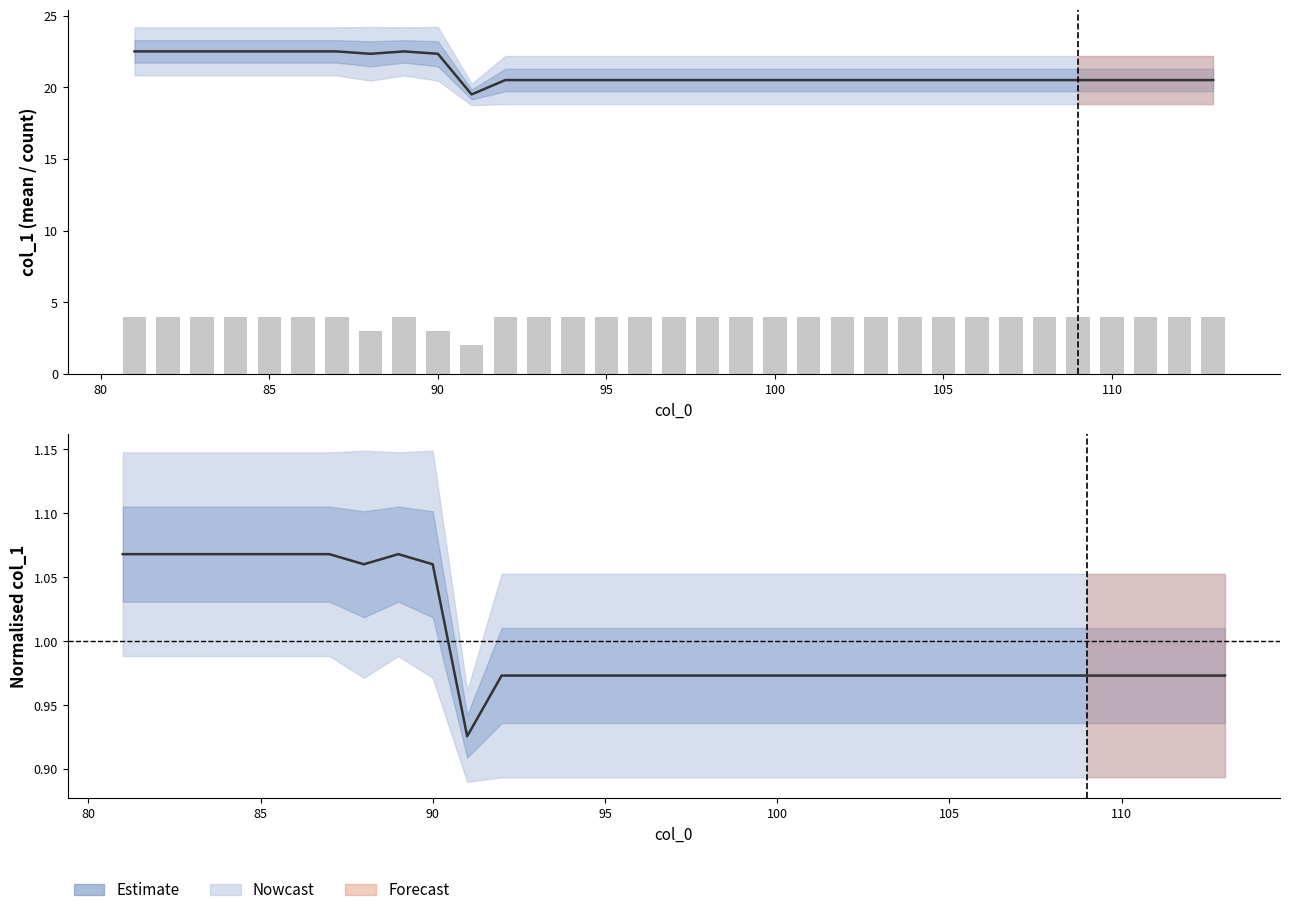

How many distinct data groups are displayed?

3